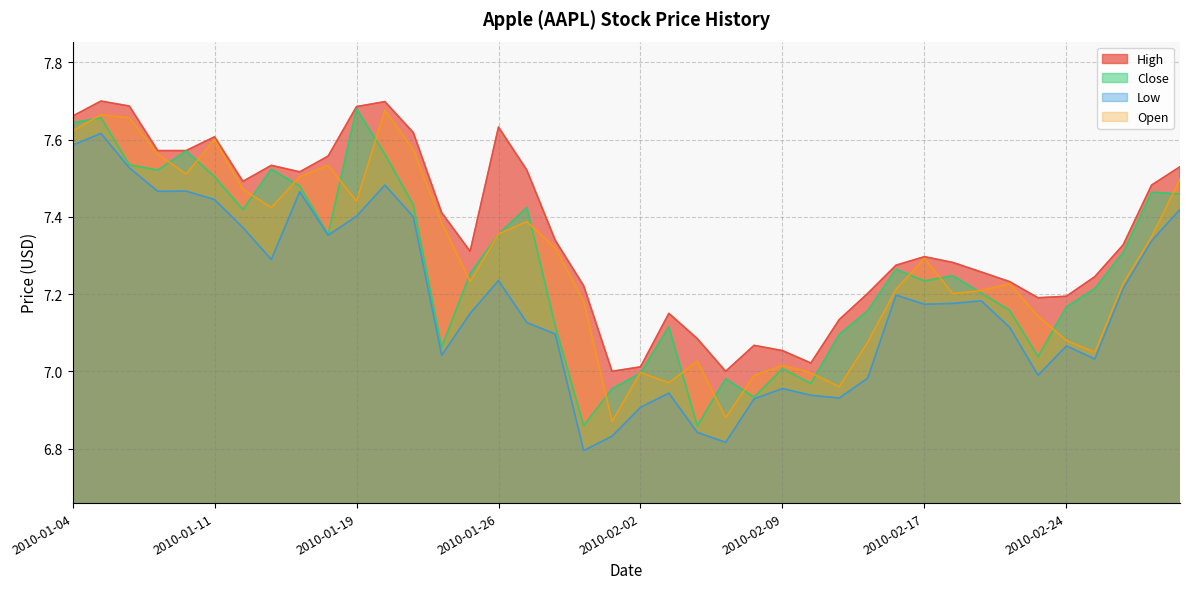

What is the lowest value of the Low series?

6.8